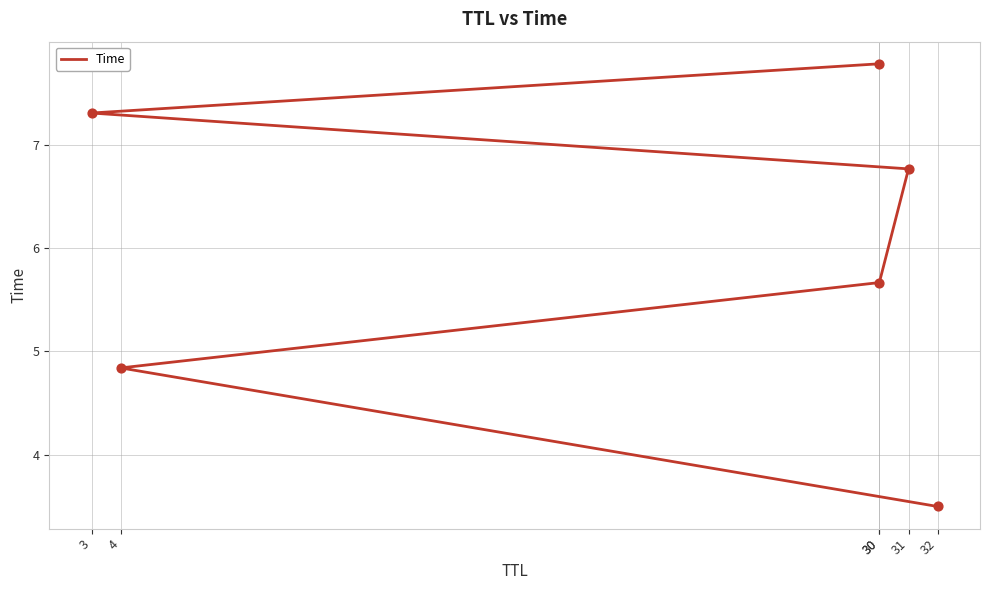

What is the change in value from 32 to 30?

+4.3